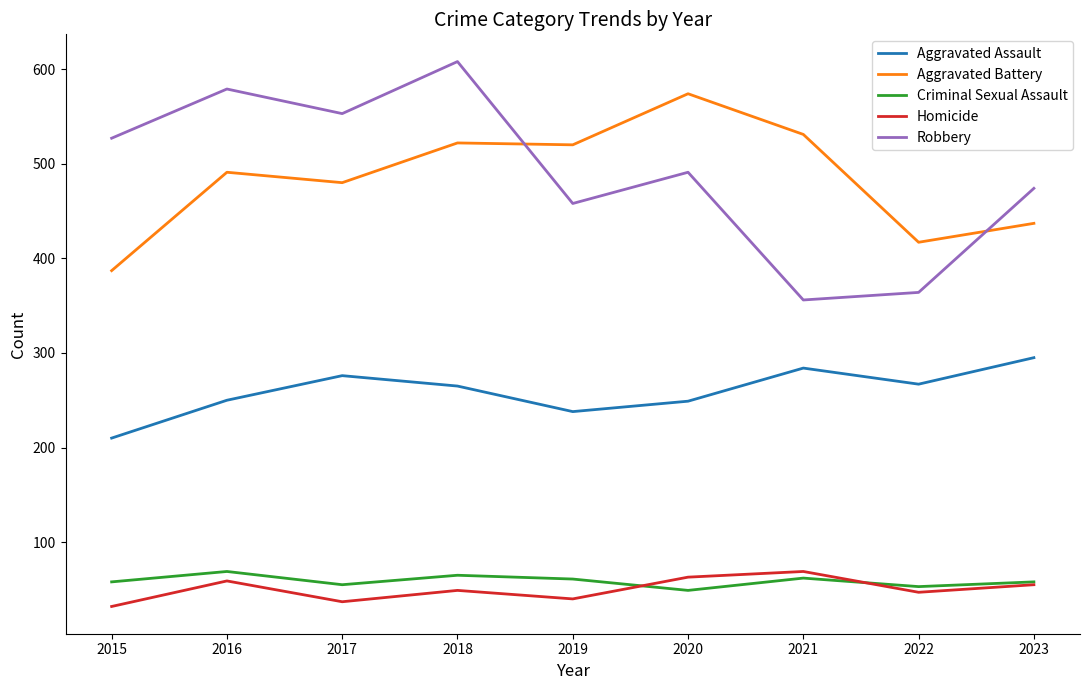

Does the chart have visible grid lines?

No